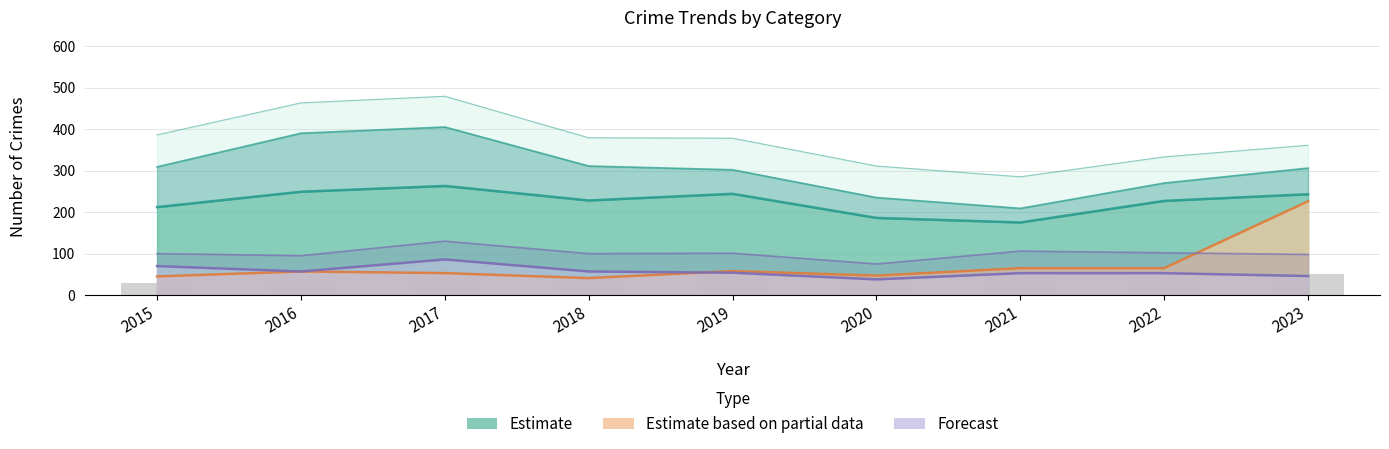

What is the average value of the Agg Assault (Forecast) series?

101